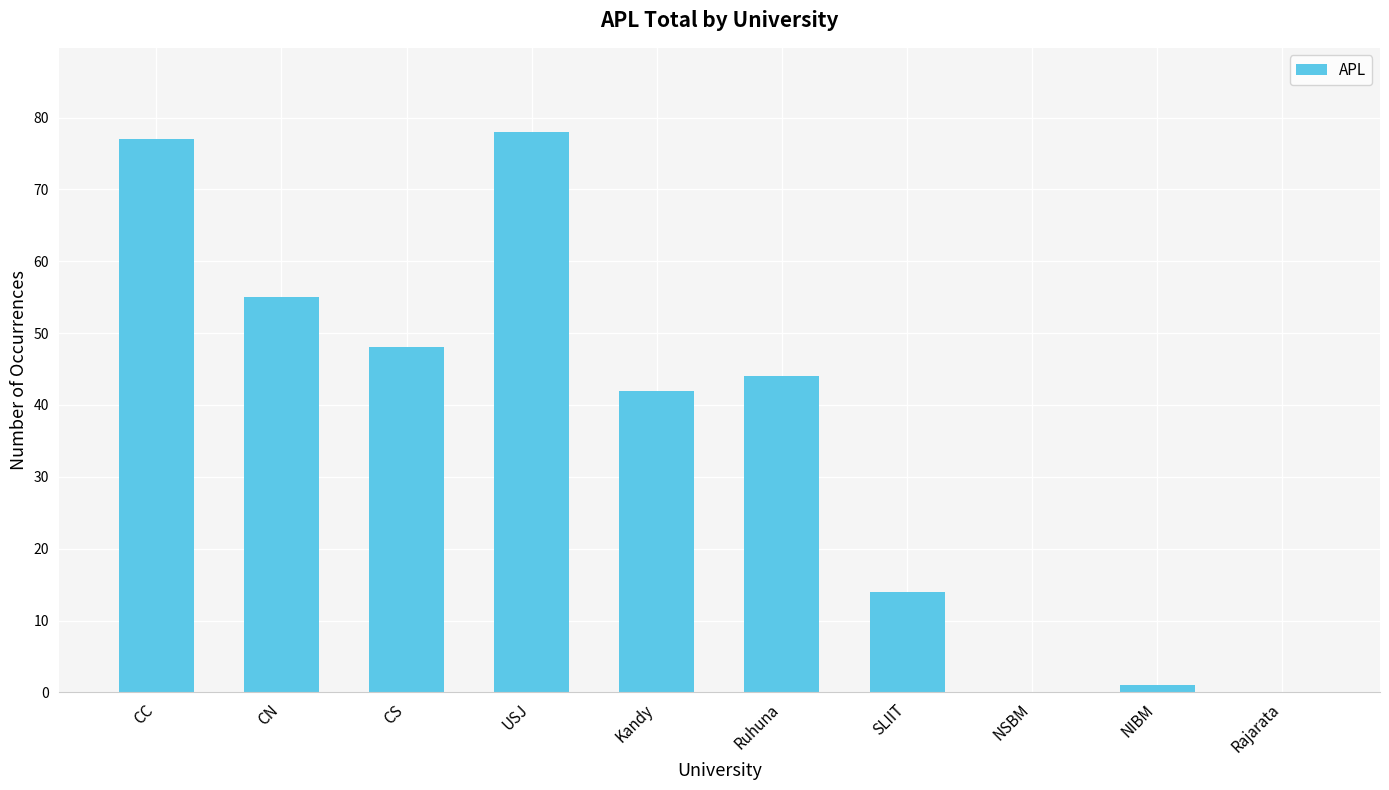

What is the sum of all values?

359